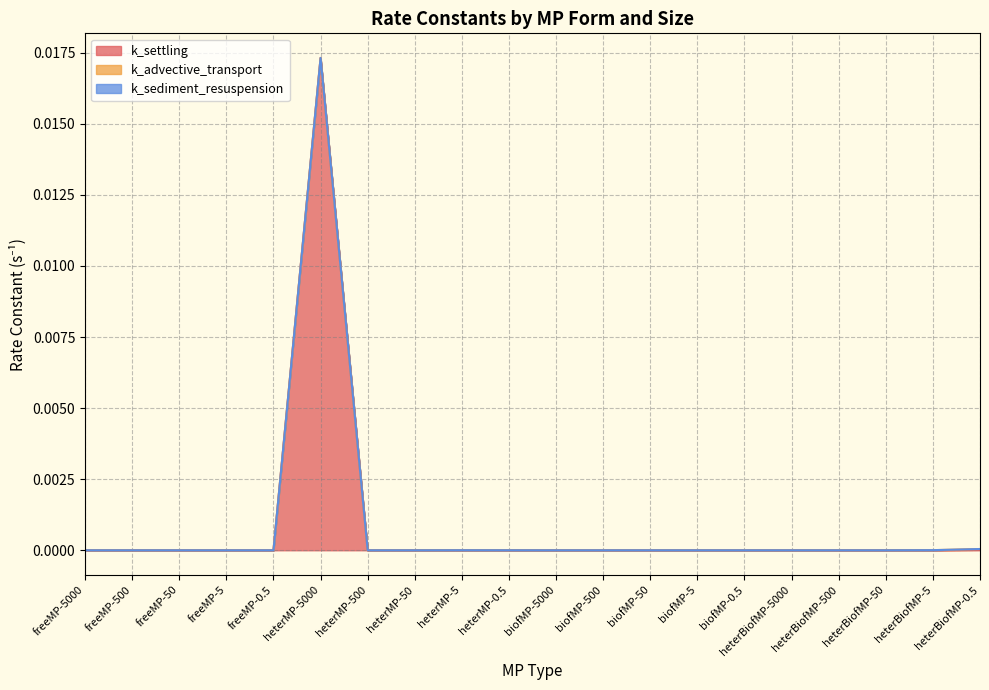

Which series has the widest spread of values?

k_settling